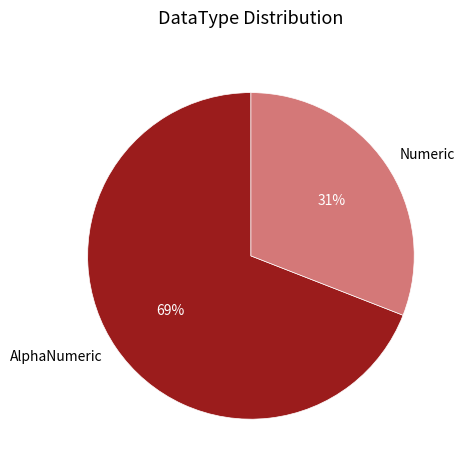

Is there a majority slice in this chart?

Yes